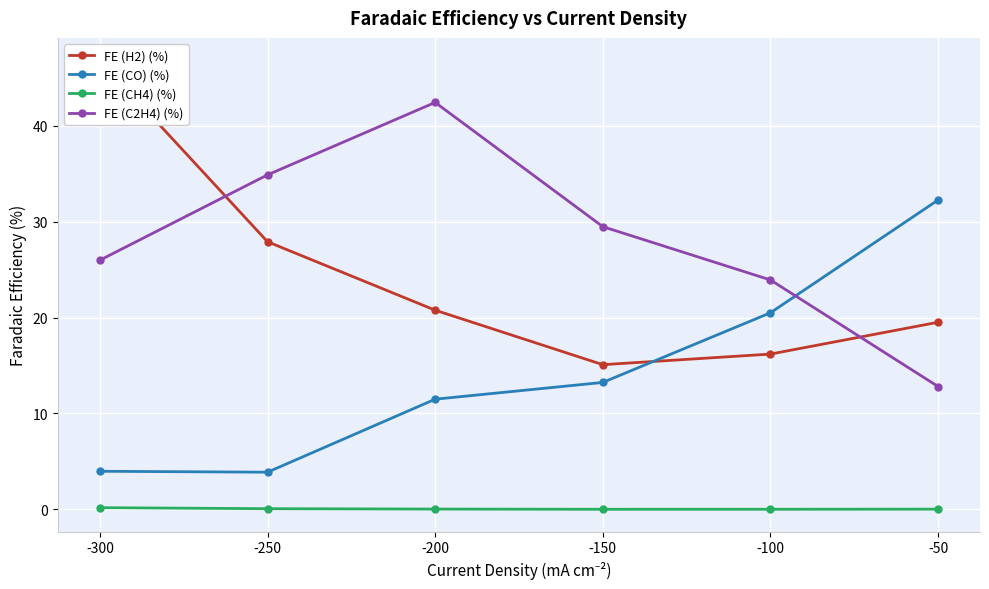

What are all the series names shown in the legend?

FE (H2) (%), FE (CO) (%), FE (CH4) (%), FE (C2H4) (%)